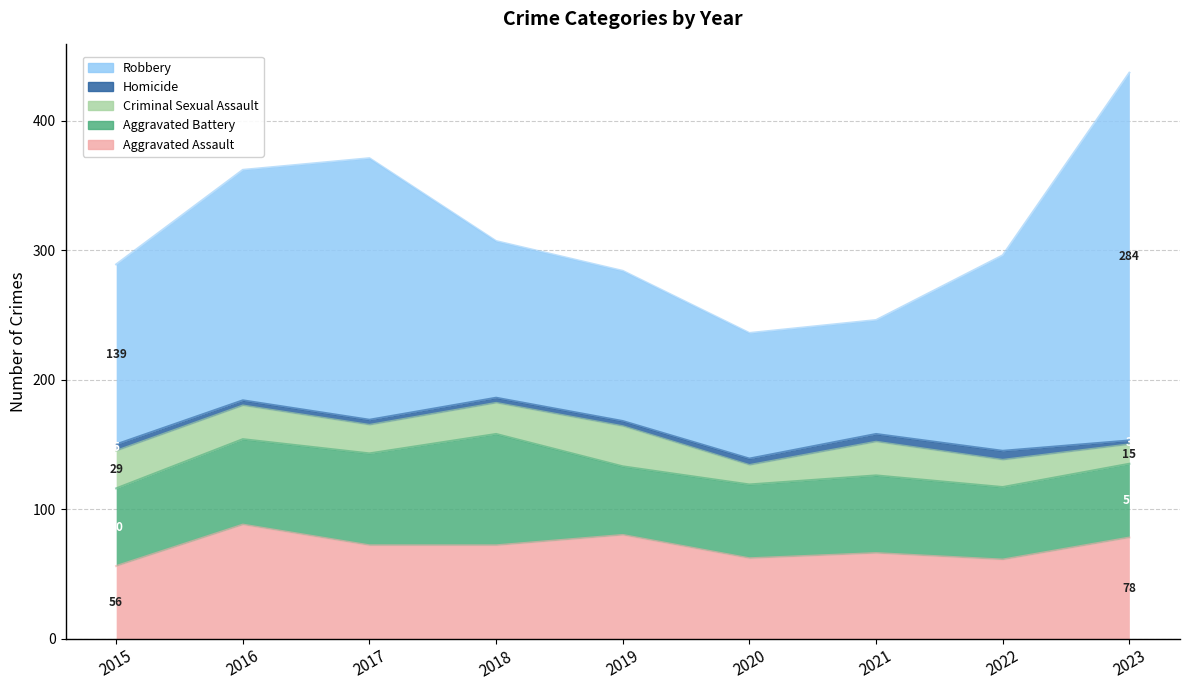

Reading left to right, what are all the values shown in this chart?

Aggravated Assault: 56	88	72	72	80	62	66	61	78
Aggravated Battery: 60	66	71	86	53	57	60	56	57
Criminal Sexual Assault: 29	26	22	24	31	15	26	21	15
Homicide: 5	4	4	4	4	5	6	7	3
Robbery: 139	178	202	121	116	97	88	151	284